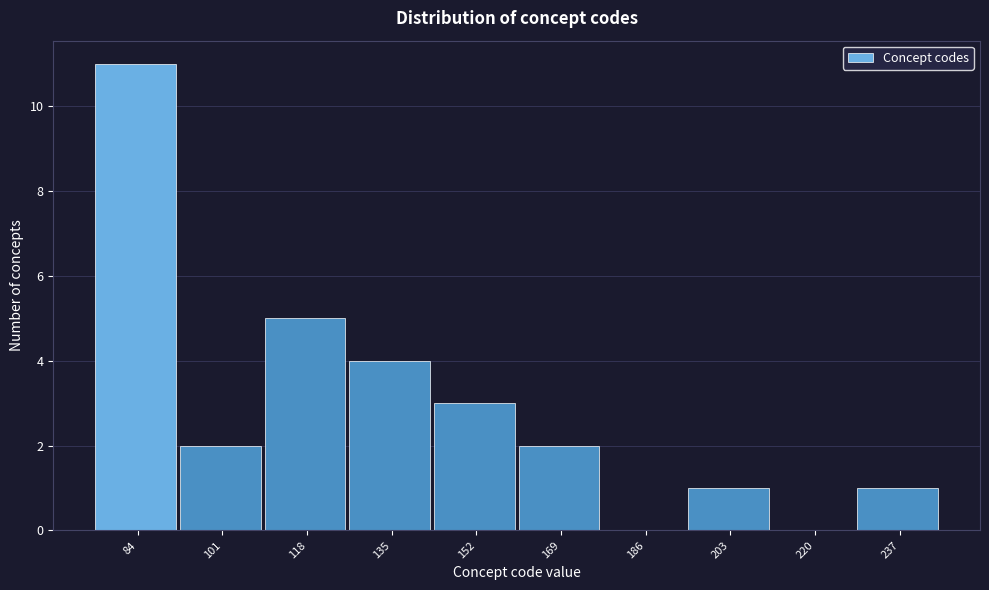

Reading left to right, what are all the values shown in this chart?

84=11	101=2	118=5	135=4	152=3	169=2	186=0	203=1	220=0	237=1